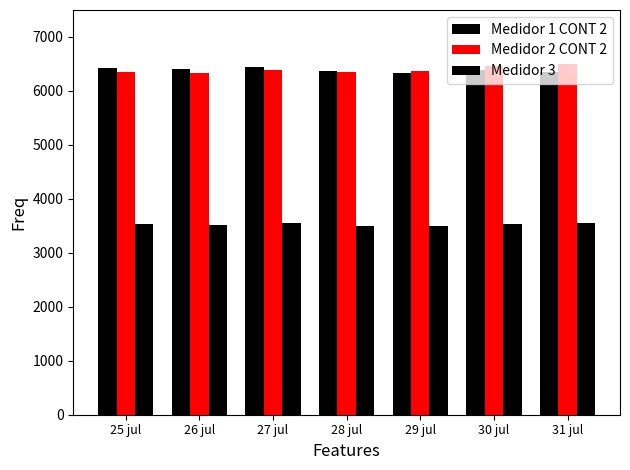

The Medidor 3 series shows 5419.5 at 26 jul. True or false?

False